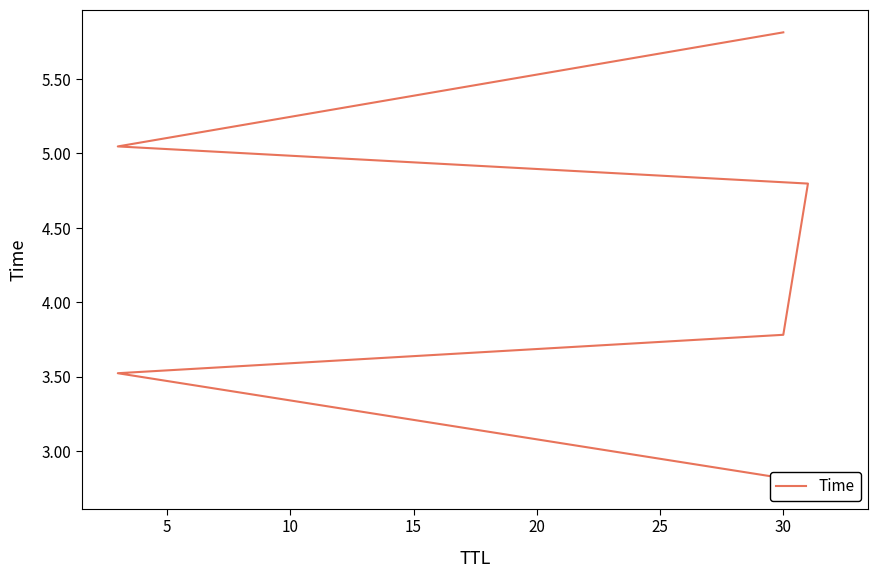

What is the difference between the maximum and second lowest values?

2.3